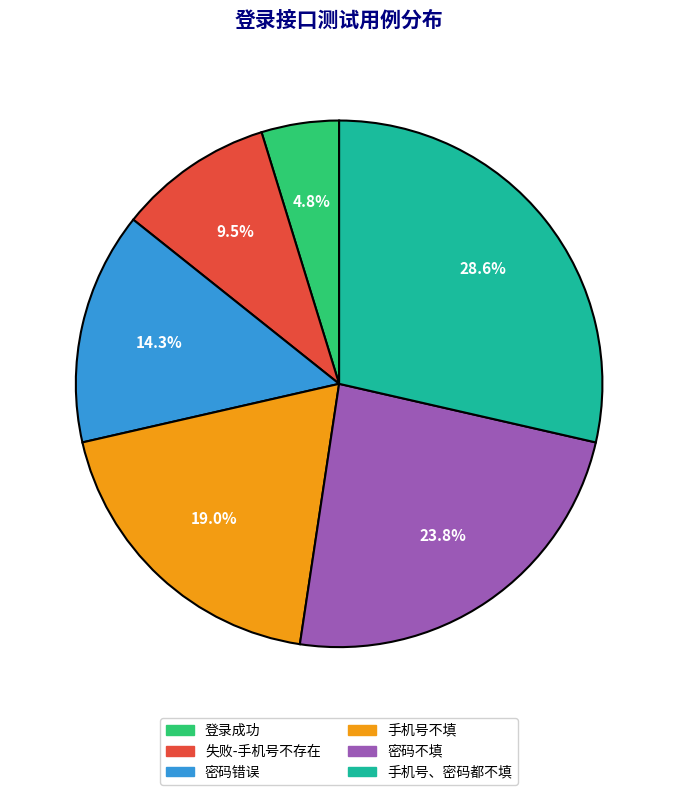

What is the ratio of the value at 密码错误 to the value at 手机号、密码都不填?

0.5